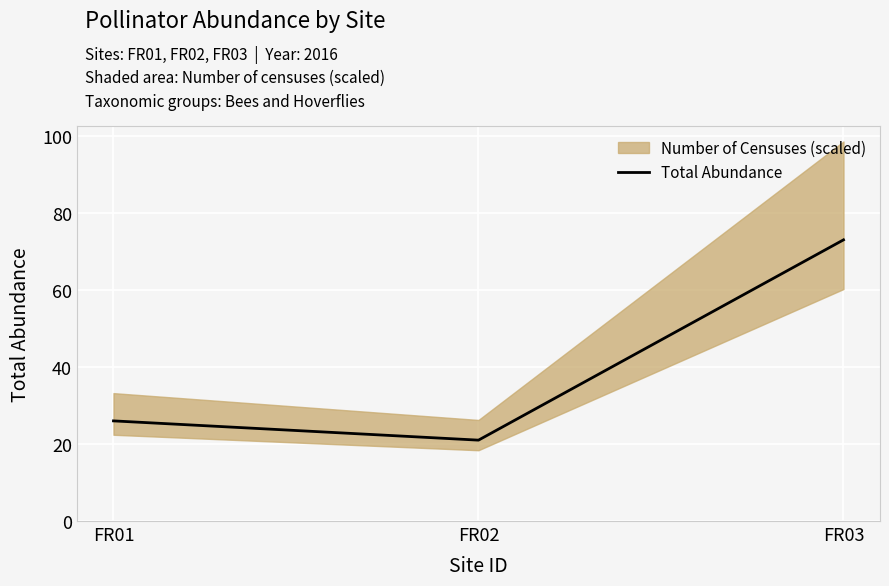

Does the chart display data point markers on the line(s)?

No